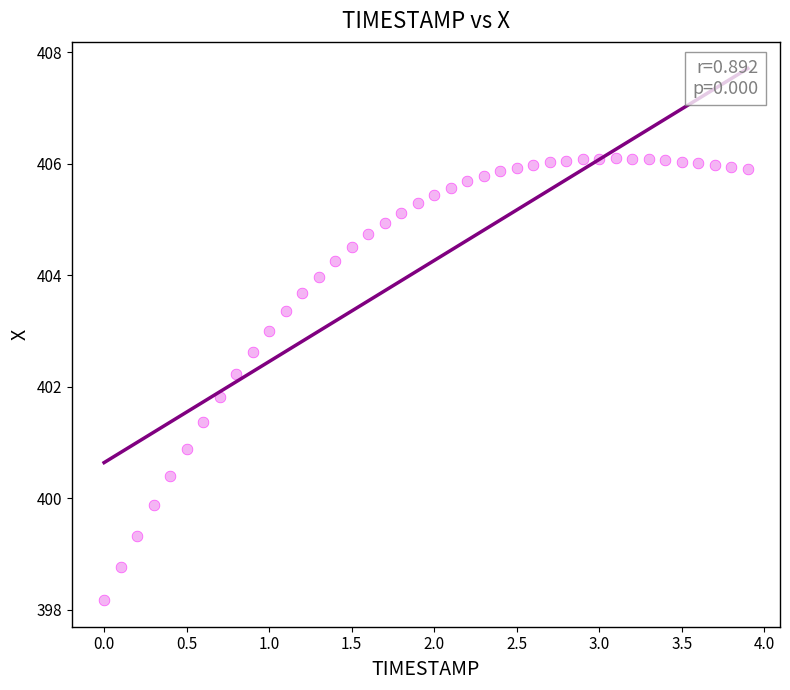

What is the range of Y values (max minus min)?

7.9